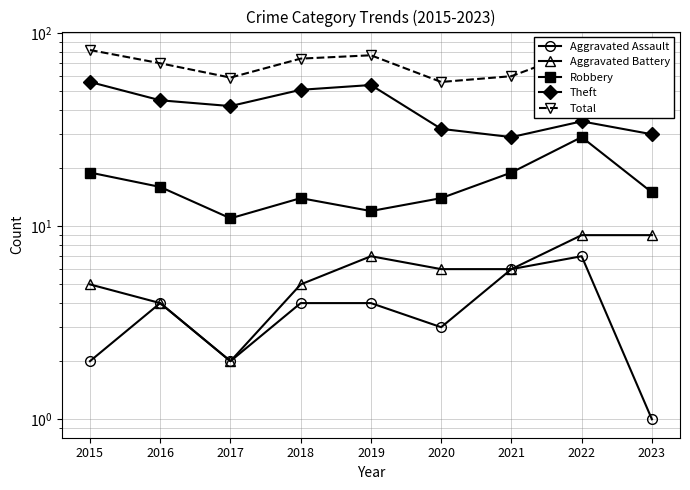

Which category has the lowest value across all series?

2023